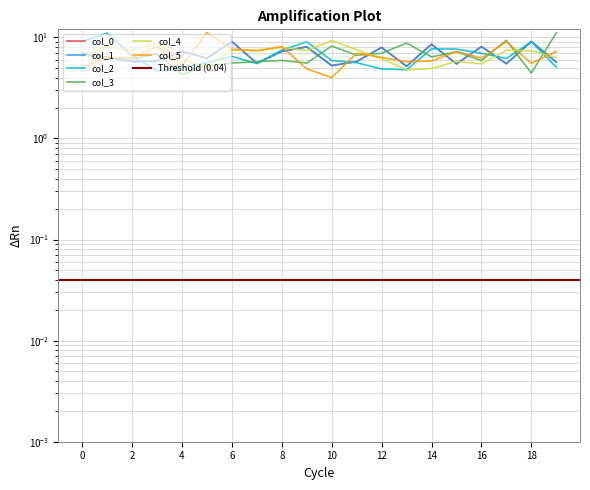

What are all the series names shown in the legend?

col_0, col_1, col_2, col_3, col_4, col_5